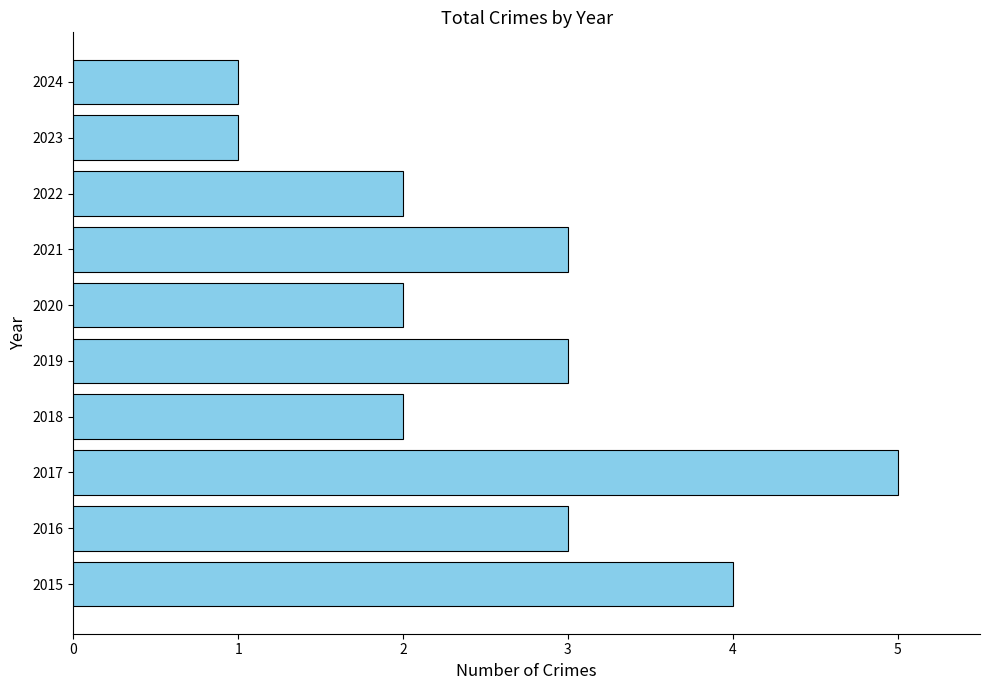

What is the maximum value shown in the chart?

5